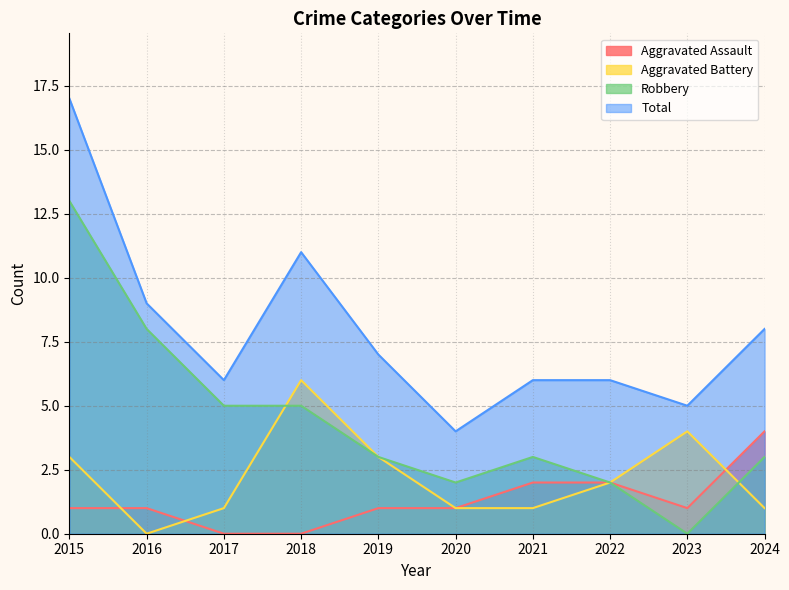

Does the chart have visible grid lines?

Yes